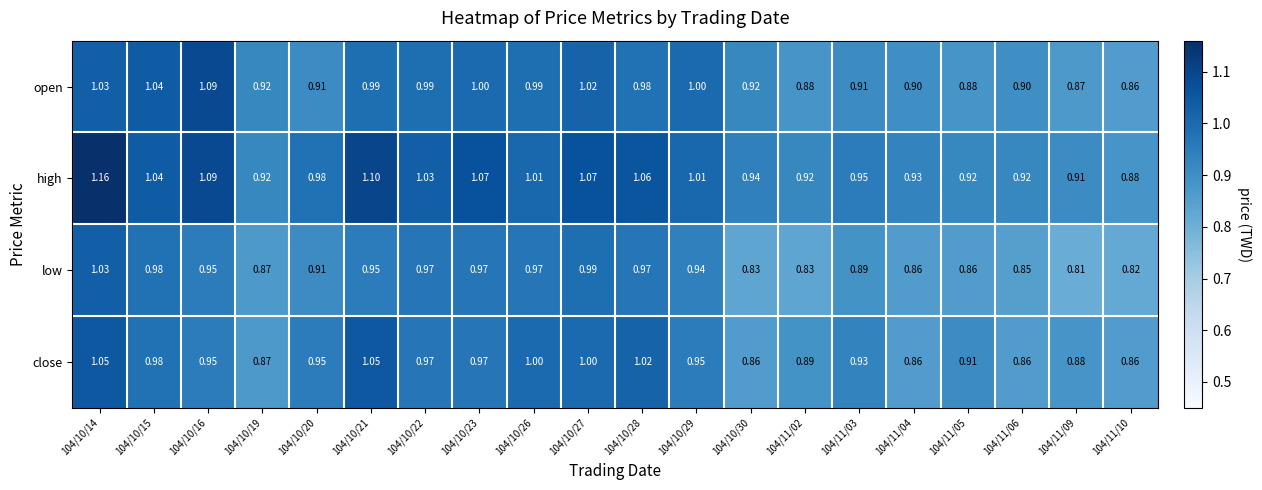

Which series has the largest total across all categories?

high